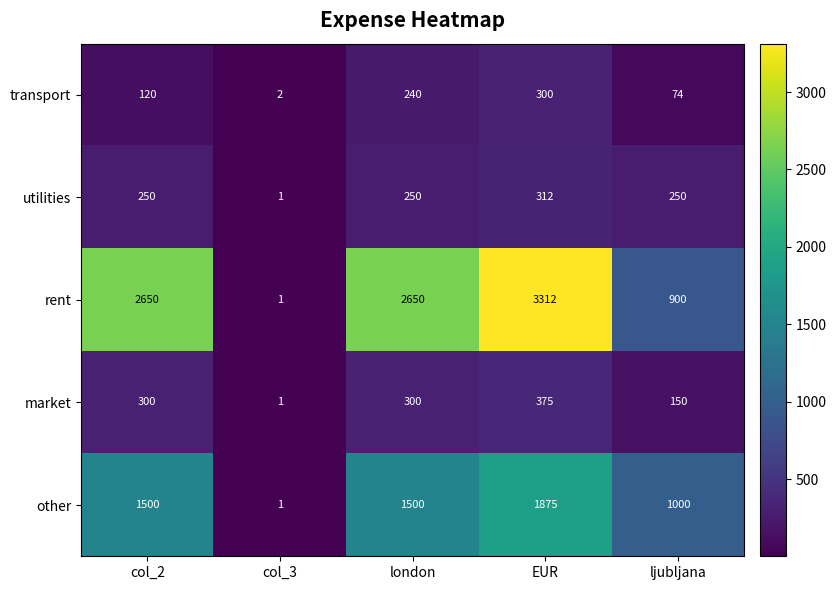

The rent series shows 1586 at ljubljana. True or false?

False